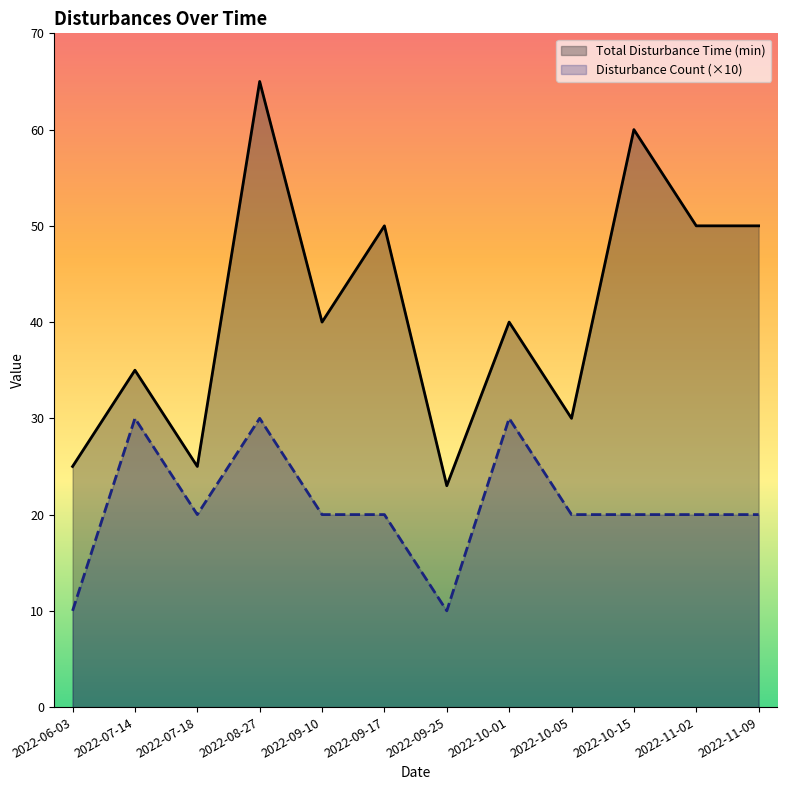

True or false: Total Disturbance Time (min) and Disturbance Count (×10) intersect in this chart.

False